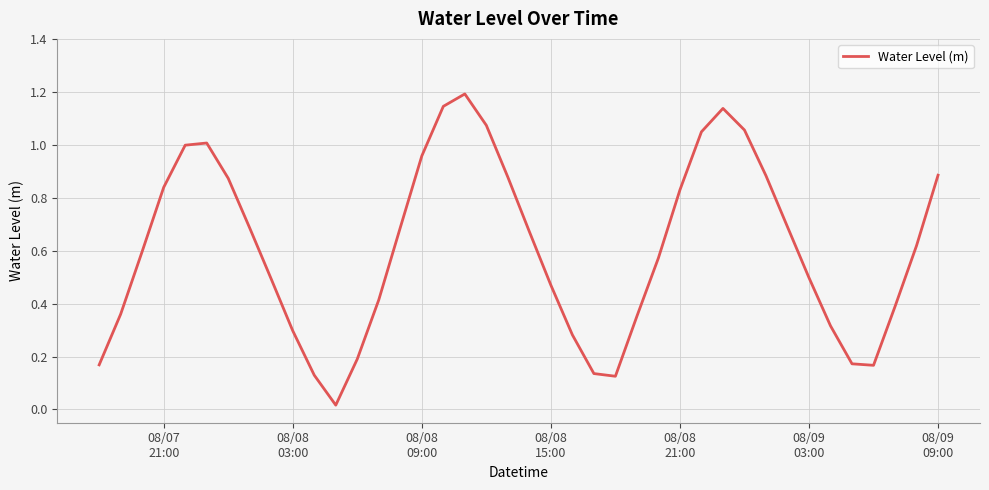

What is the maximum value shown in the chart?

1.2